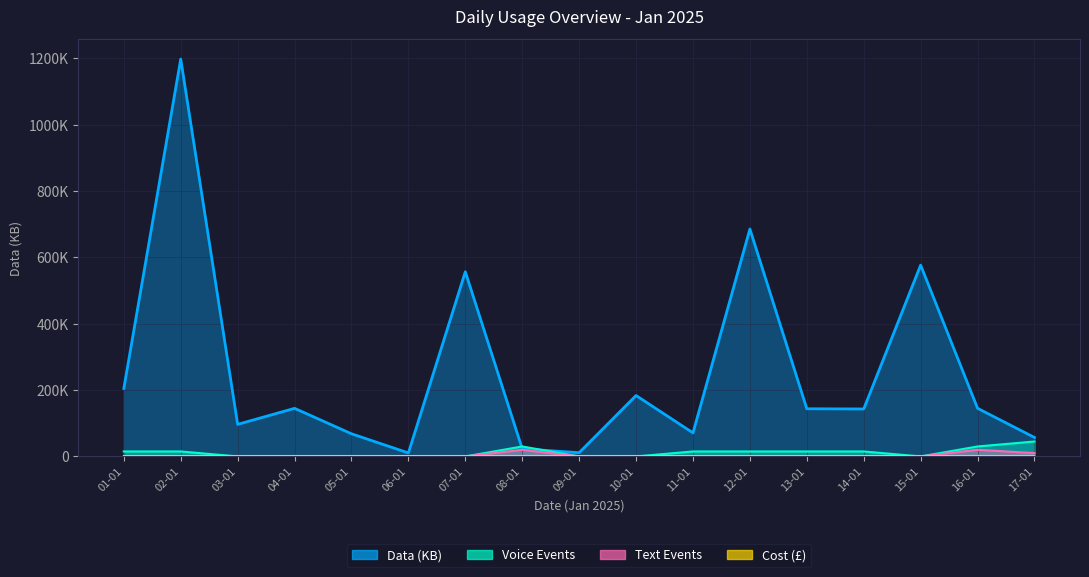

Count the number of categories in the chart.

17